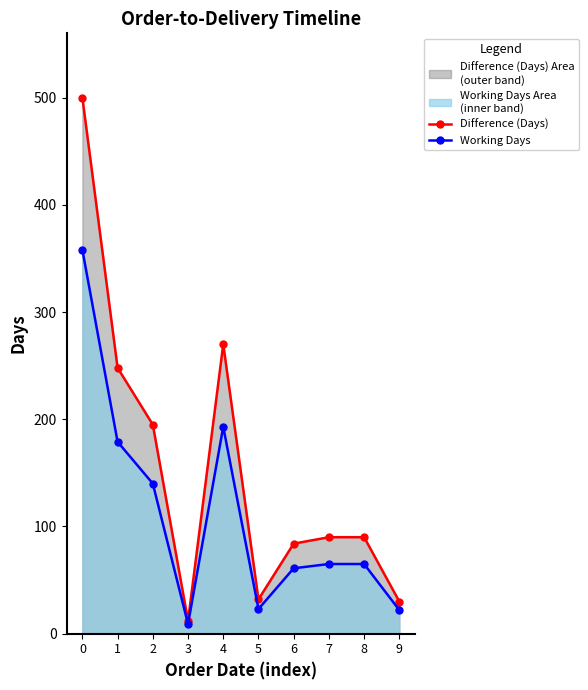

How many data points in Working Days are above 65?

4